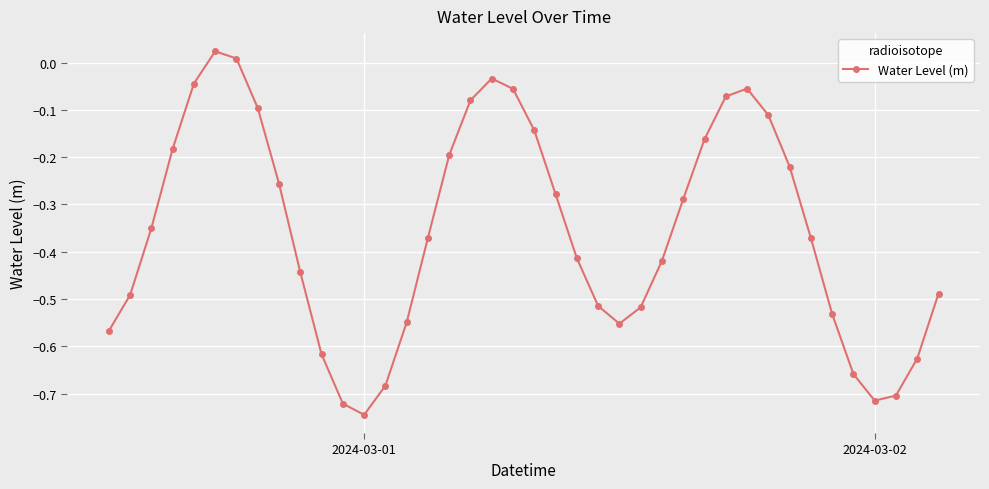

True or false: there are more than 2 points higher than both neighbors.

True